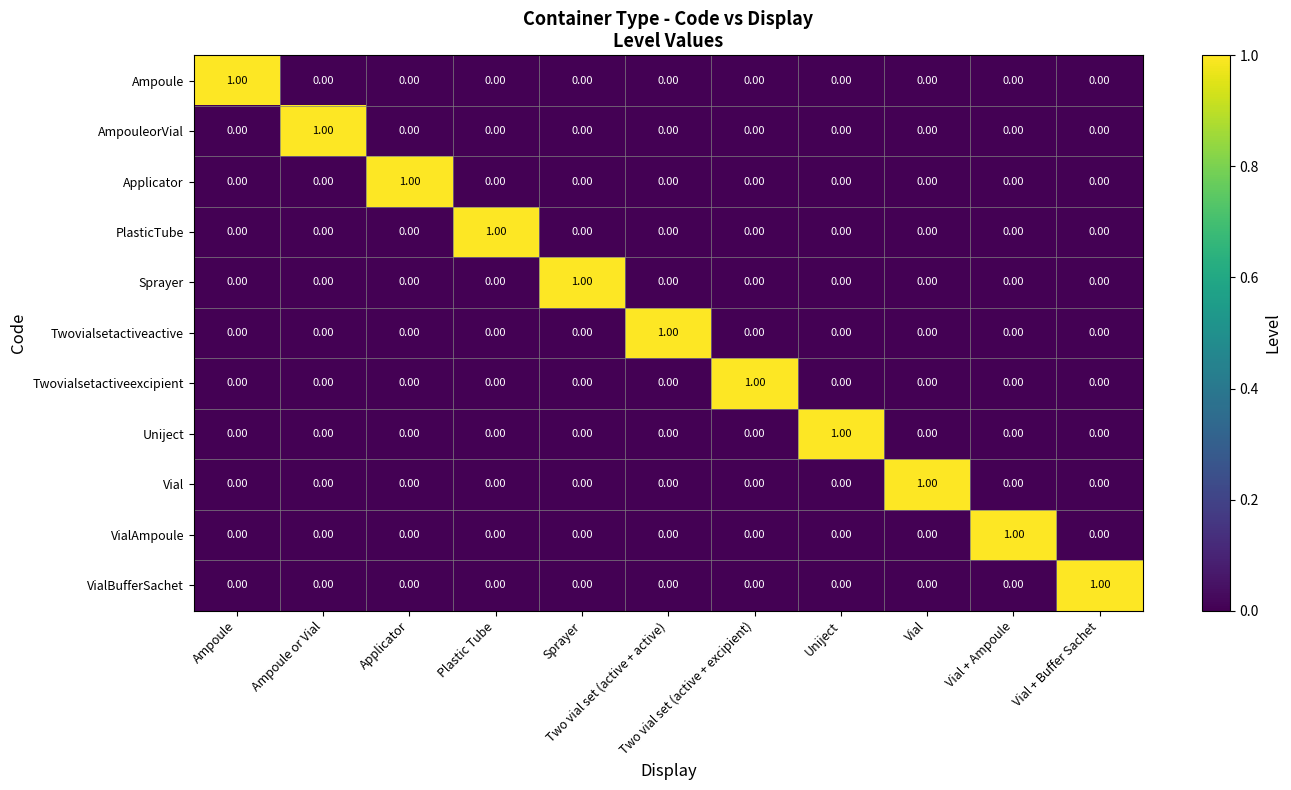

At how many categories does at least one series exceed 0?

11